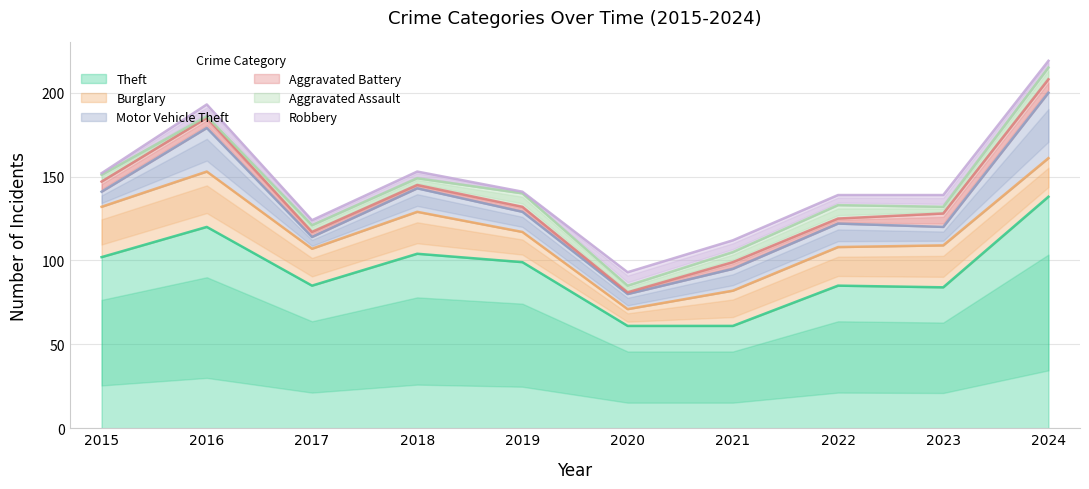

Does the chart have visible grid lines?

Yes